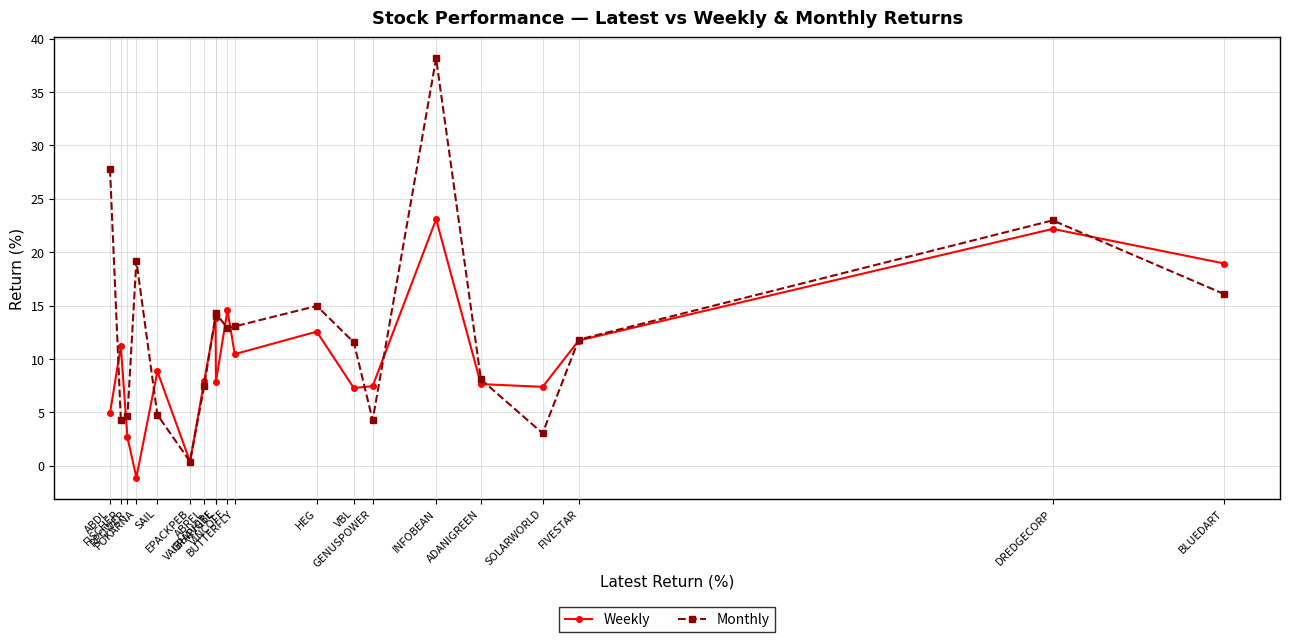

Rank the series by their maximum value, from highest to lowest.

Monthly, Weekly